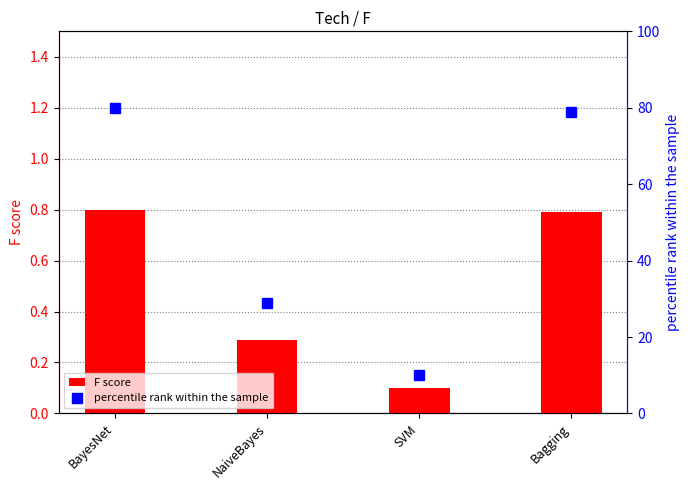

What value does the percentile rank within the sample series have at Bagging?

79.0